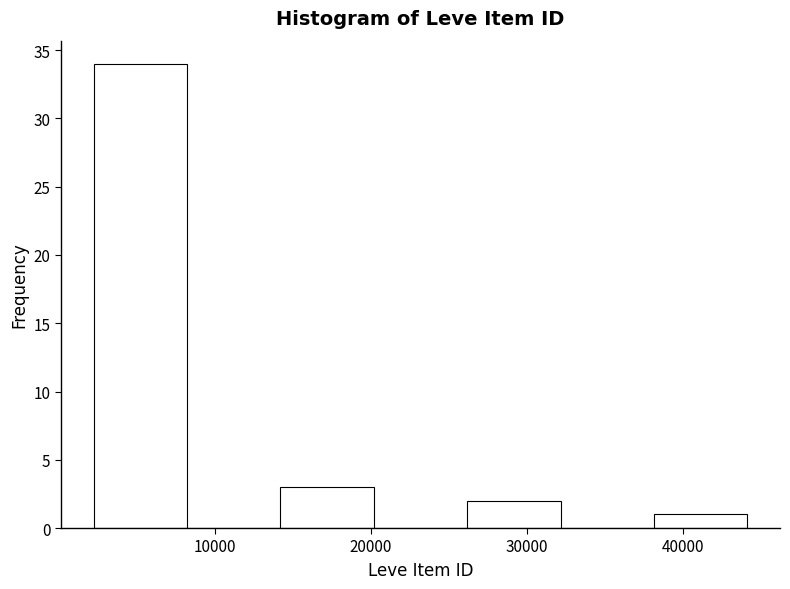

How tall is the bar that spans 14000 to 20000 on the x-axis? Neither the bar edges nor the heights are printed on the chart, so give them approximately, as read against the axes.

3